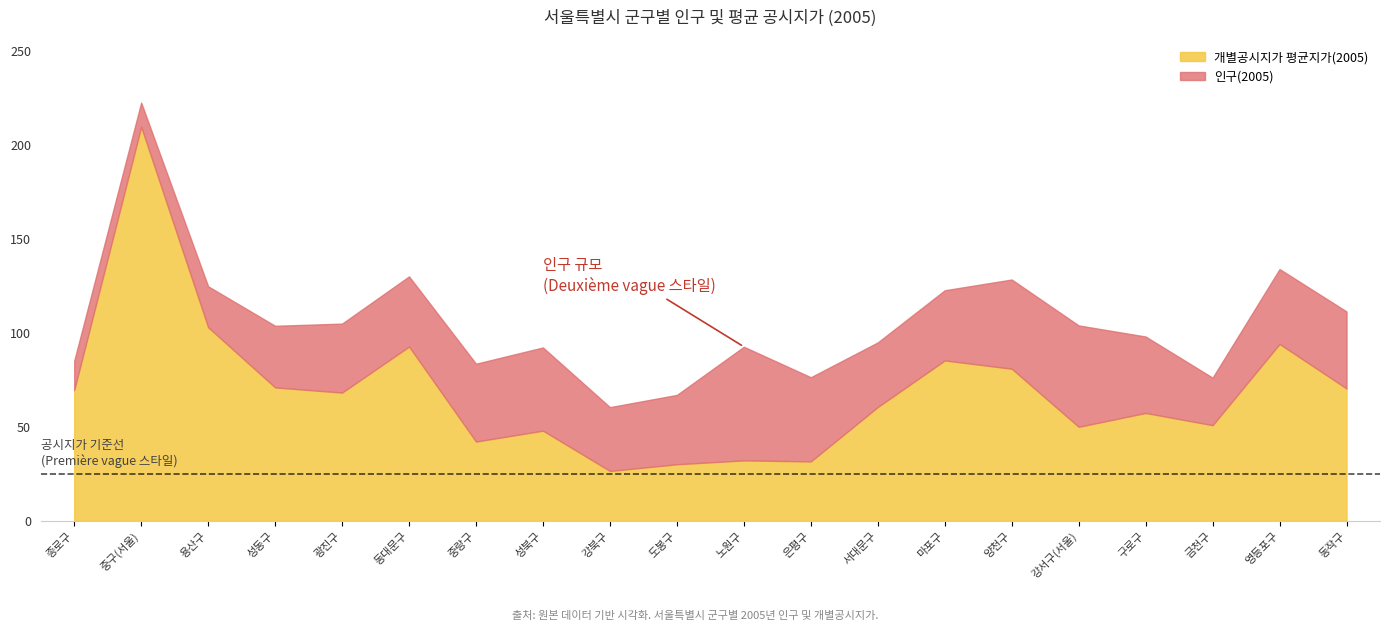

Reading left to right, extract all data points from this chart.

인구(2005): 종로구=156018	중구(서울)=128443	용산구=217708	성동구=327566	광진구=366746	동대문구=373232	중랑구=413760	성북구=442426	강북구=339147	도봉구=368716	노원구=604161	은평구=447611	서대문구=343593	마포구=373057	양천구=474247	강서구(서울)=538997	구로구=406299	금천구=252446	영등포구=398251	동작구=409519
개별공시지가 평균지가(2005): 종로구=1390291	중구(서울)=4191184	용산구=2059204	성동구=1419425	광진구=1364256	동대문구=1853617	중랑구=843574	성북구=959357	강북구=531117	도봉구=602164	노원구=643360	은평구=632255	서대문구=1210894	마포구=1706229	양천구=1618102	강서구(서울)=1000509	구로구=1147769	금천구=1017804	영등포구=1881459	동작구=1407877